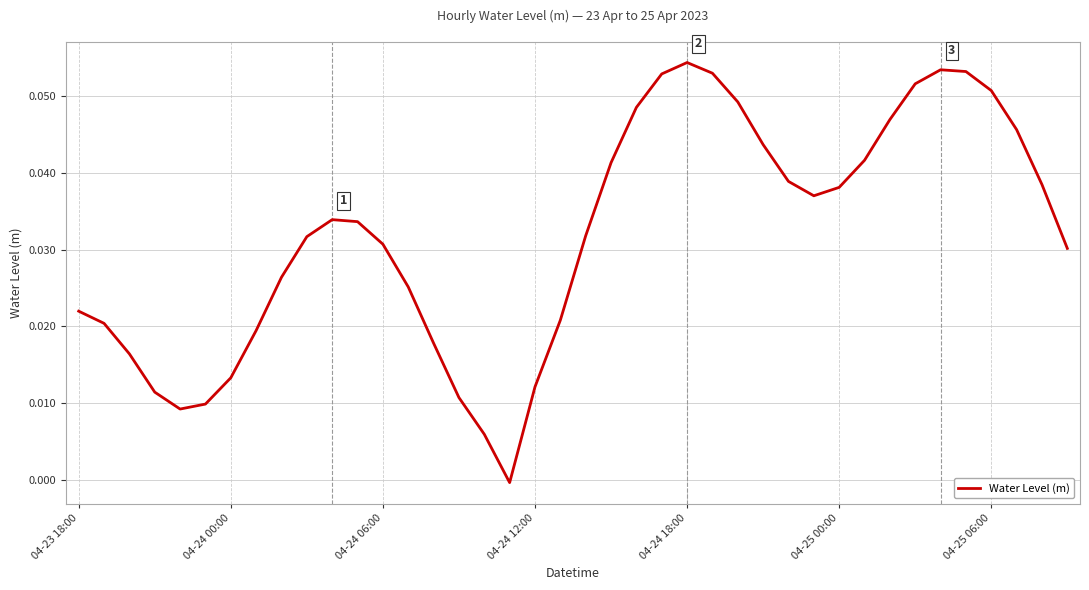

How many values are below zero?

1